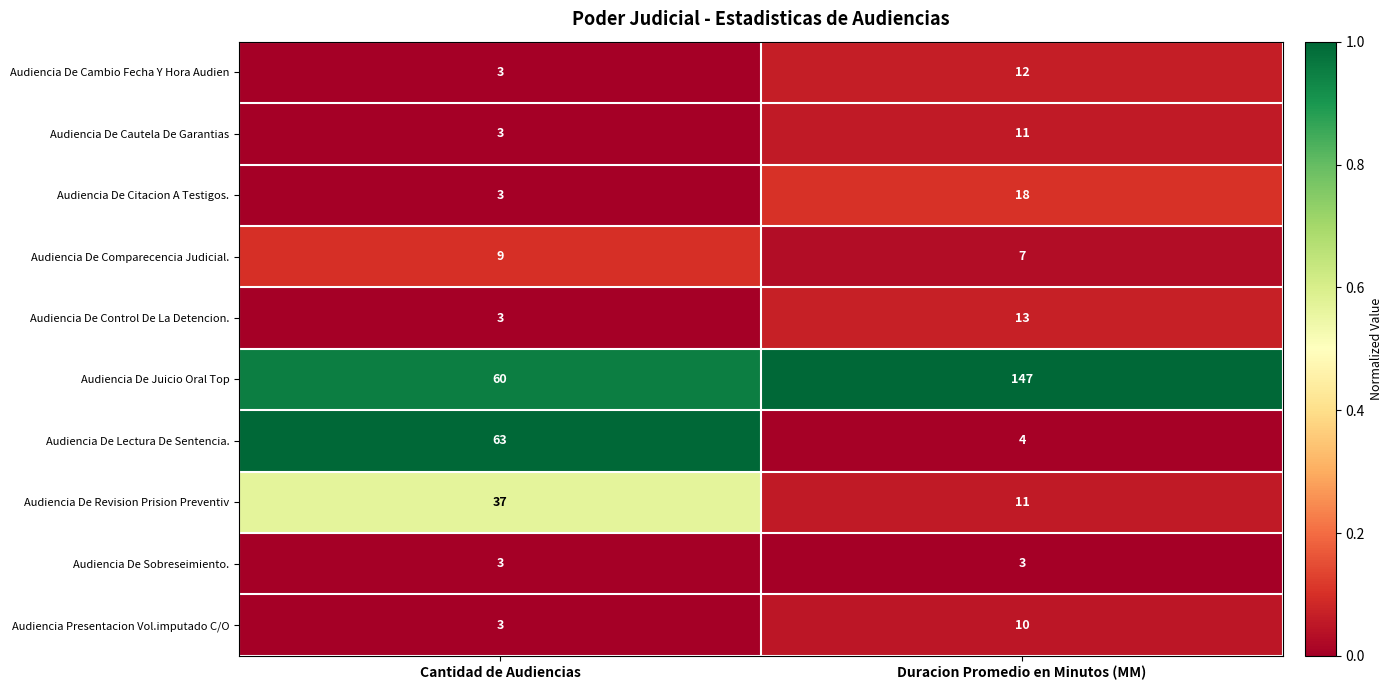

Which series has the widest spread of values?

Audiencia De Juicio Oral Top